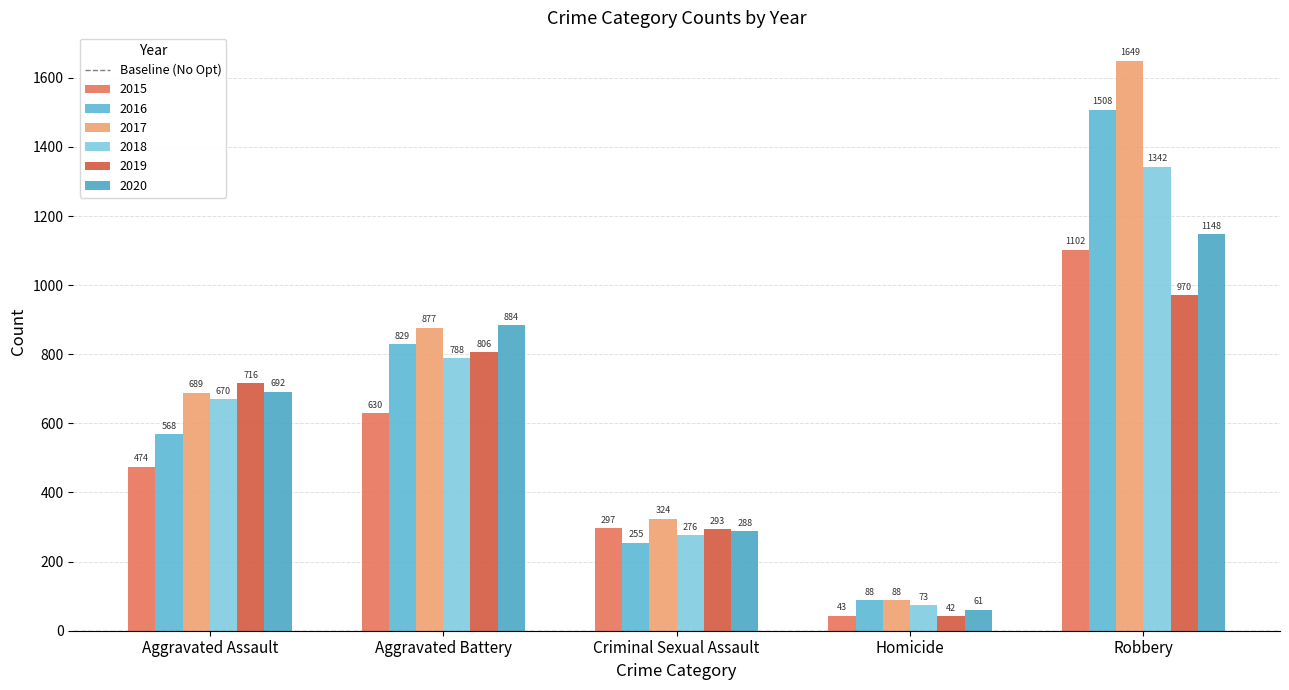

Which series has the largest range (max minus min)?

2017